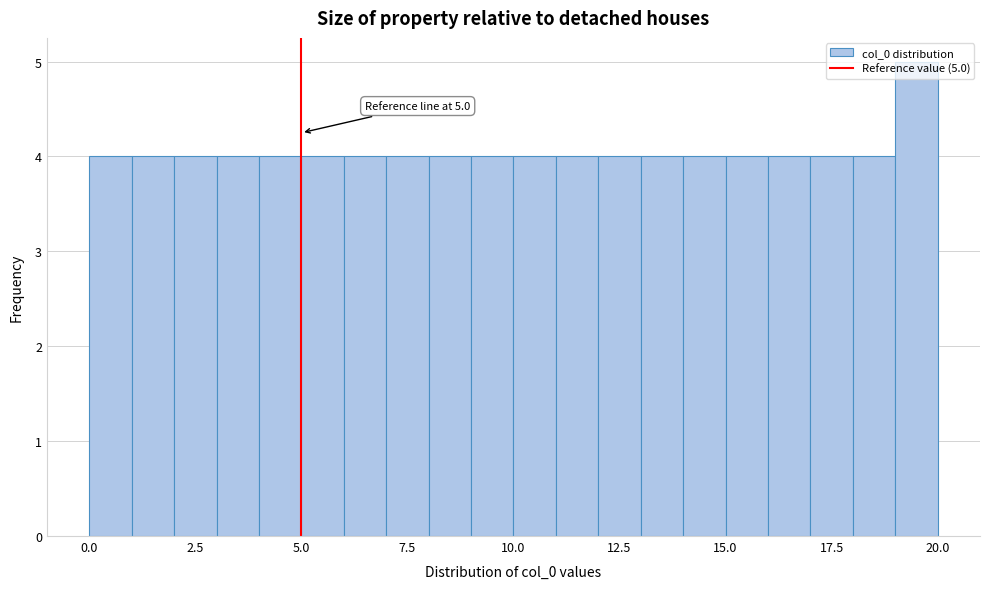

Read against the x-axis, roughly where is the centre of the tallest bar?

19.5